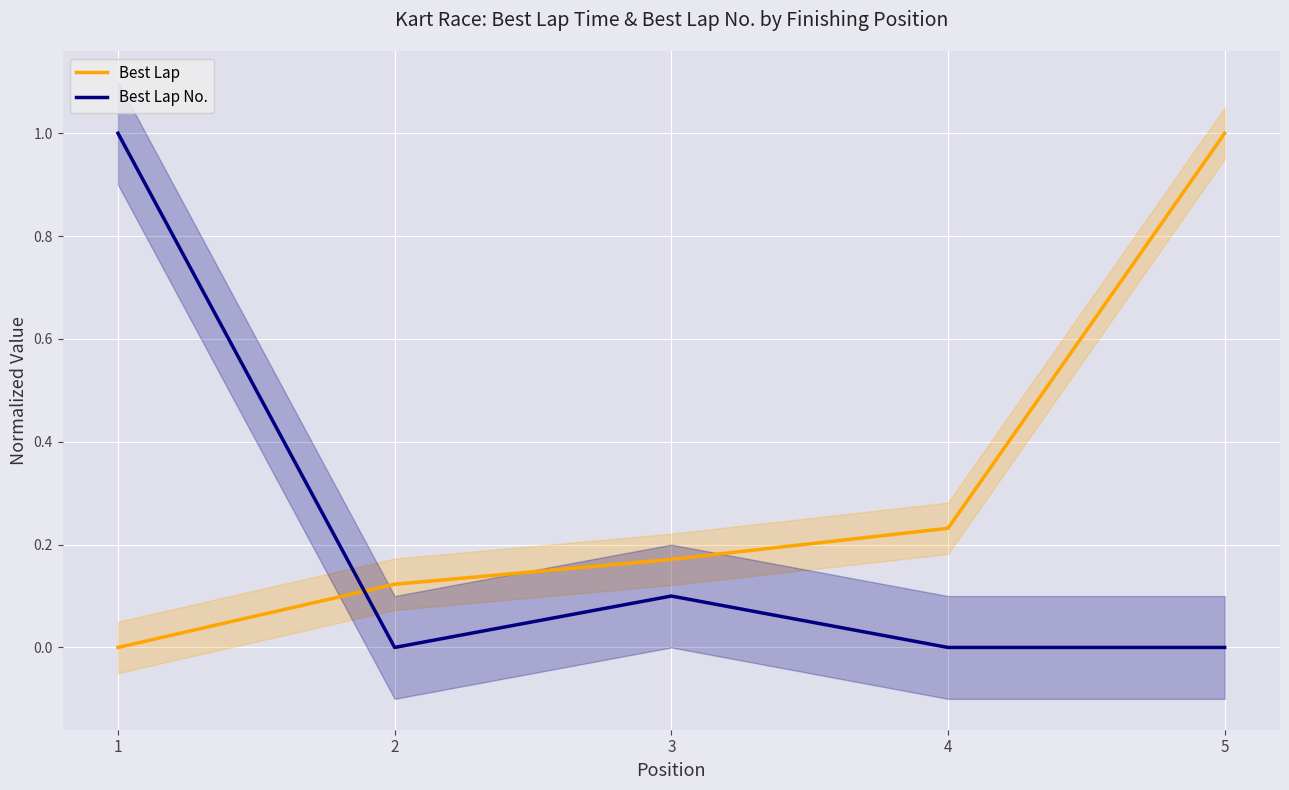

Is the value of Best Lap at 4 greater than the value of Best Lap No. at 4?

Yes